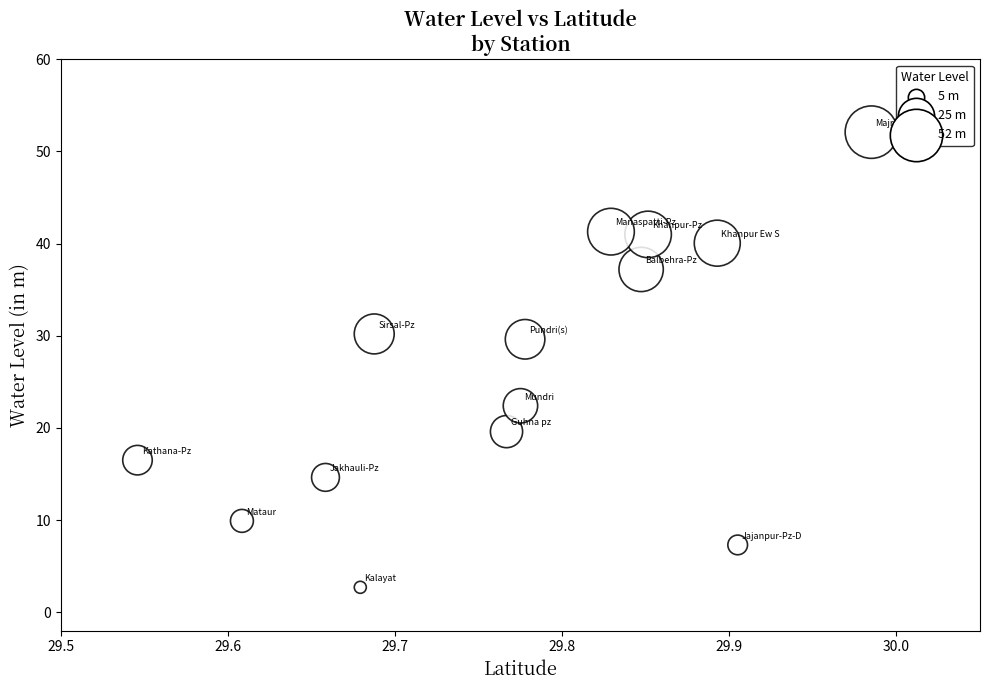

What is the range of X values (max minus min)?

0.4